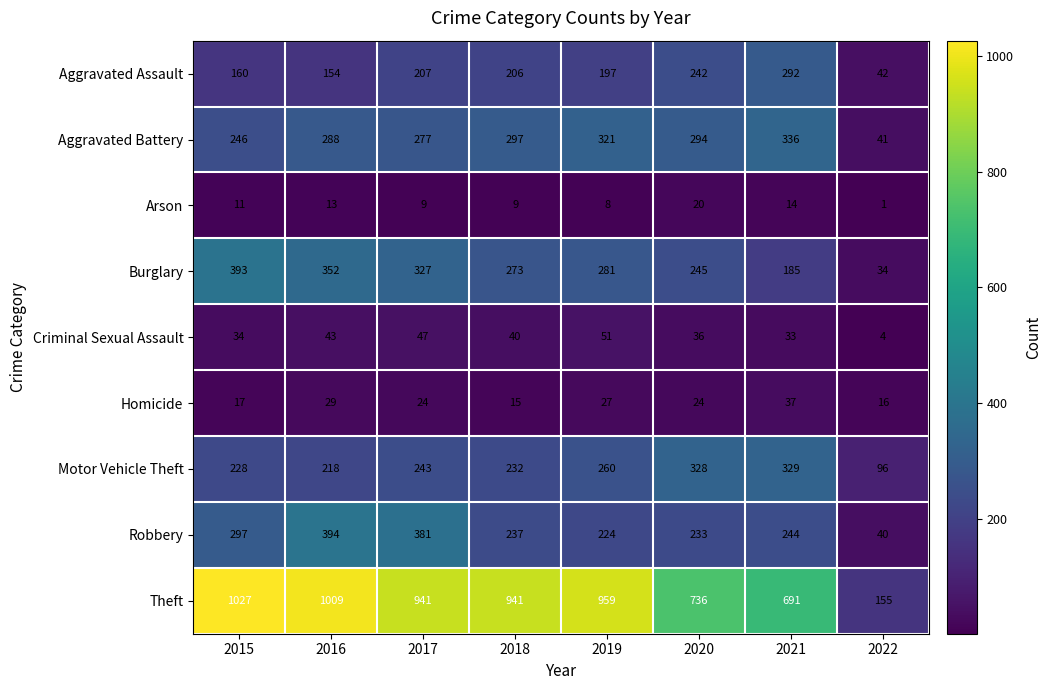

At which label is Aggravated Assault closest to 167?

2015